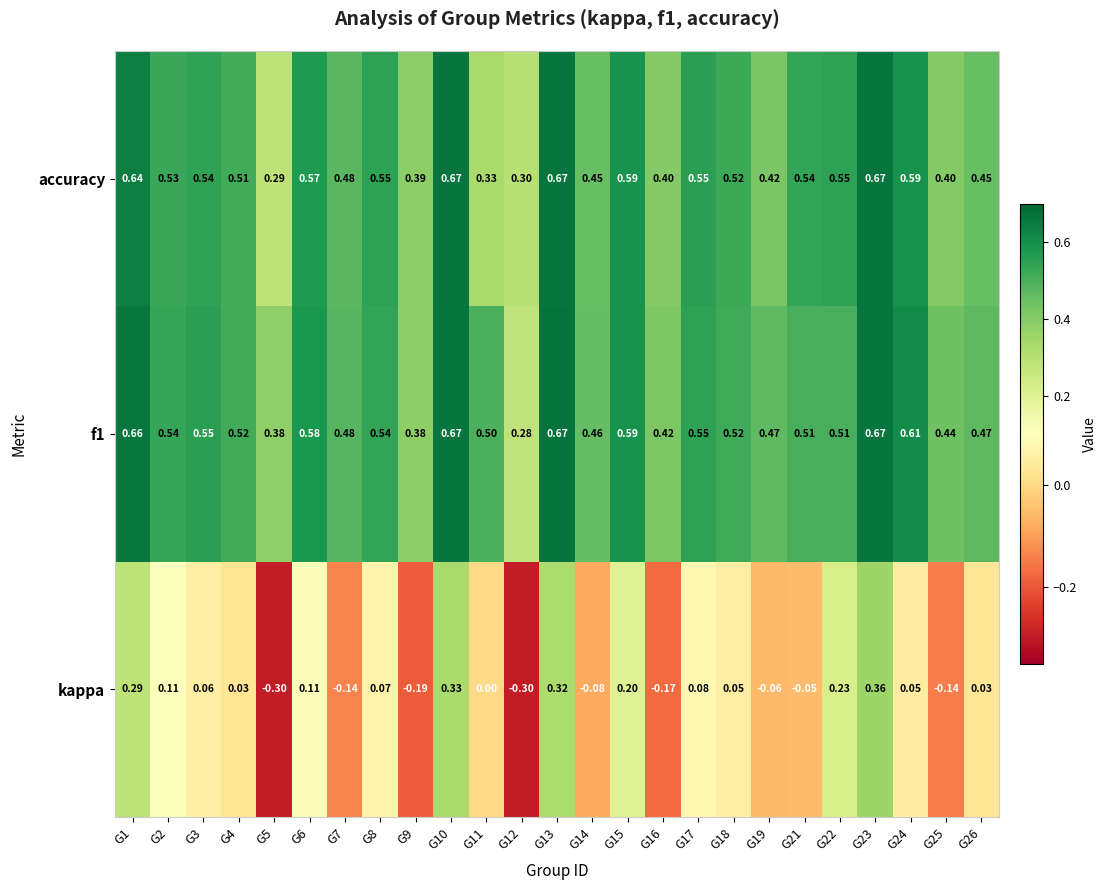

Which series has the widest spread of values?

kappa